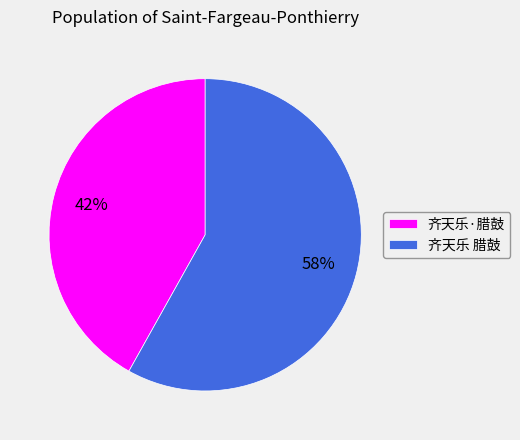

Is there a majority slice in this chart?

Yes